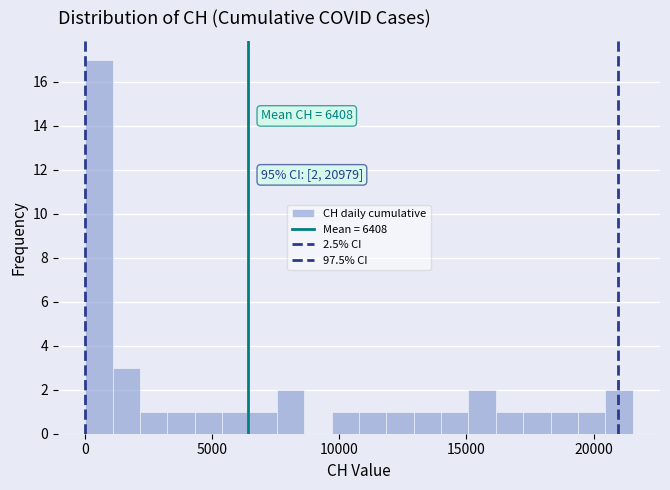

Around what value on the x-axis is the tallest bar? Give the approximate position of its centre, as read against the axis.

500